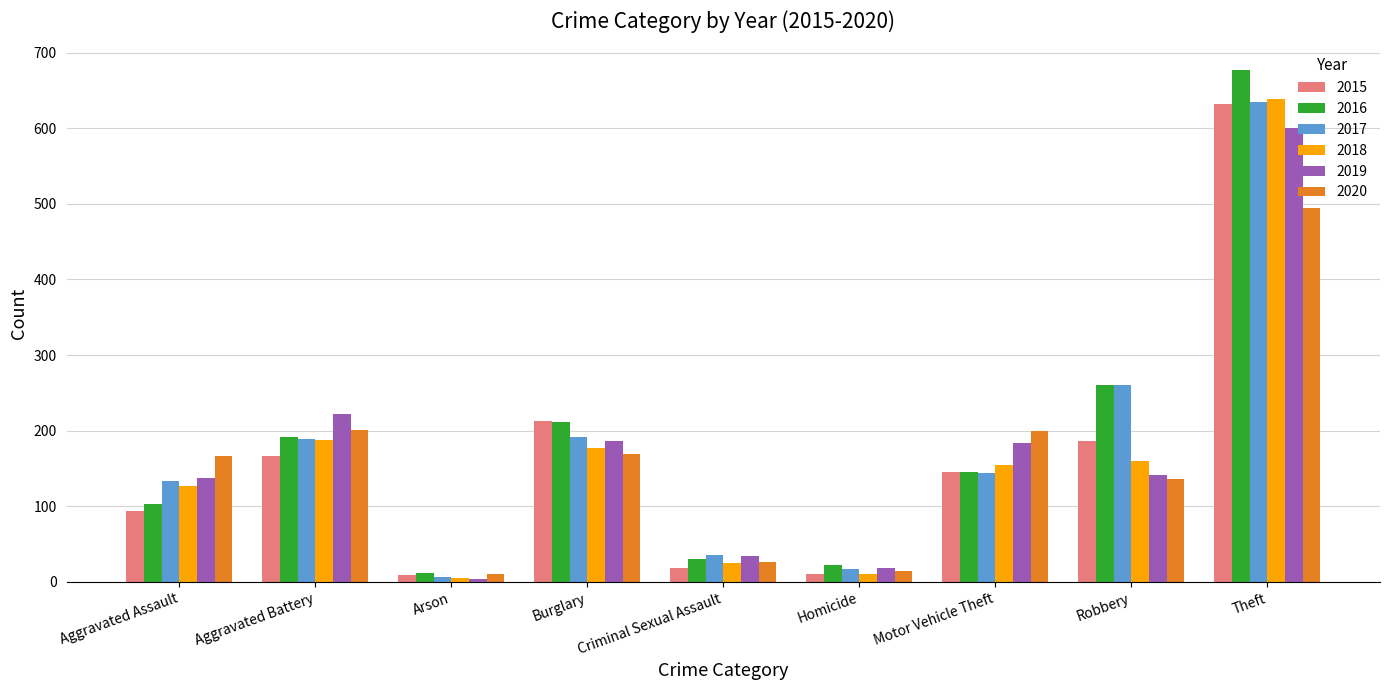

The value of 2017 at Arson is 7. True or false?

True